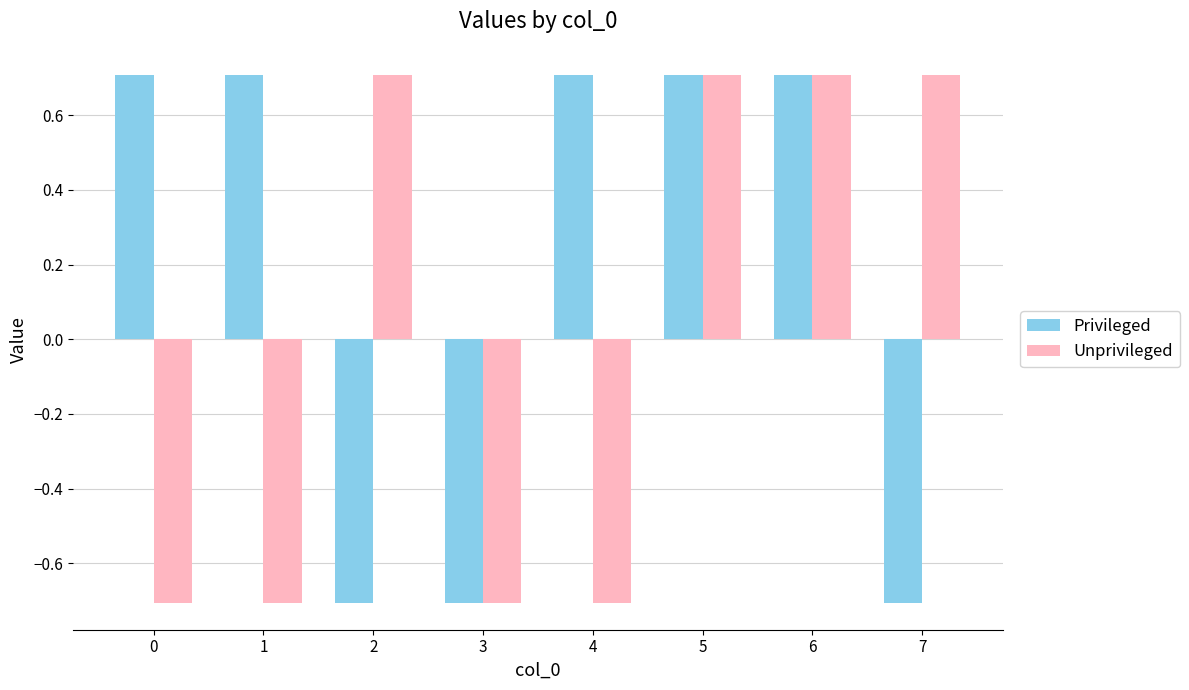

What is the value of the Unprivileged bar at the 5th from the left?

-0.7